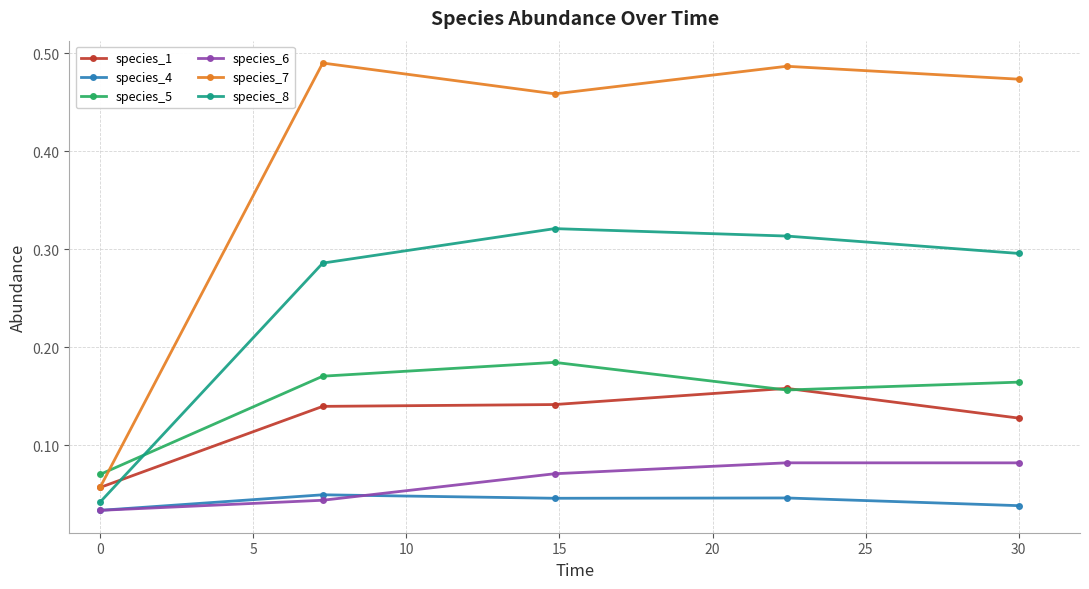

How many species_6 values are between 0 and 1?

5